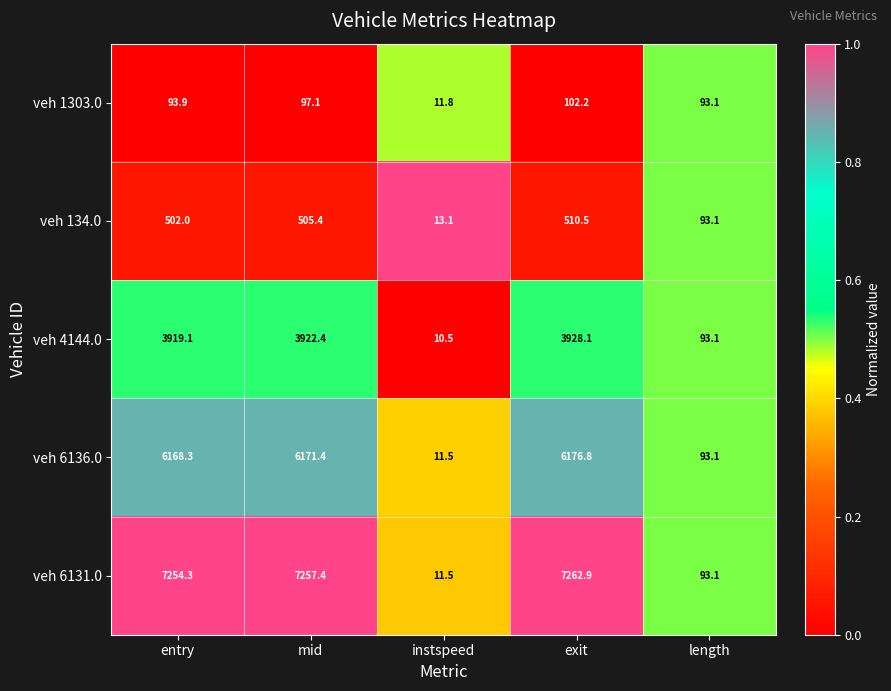

At which category is the sum across all series the highest?

exit